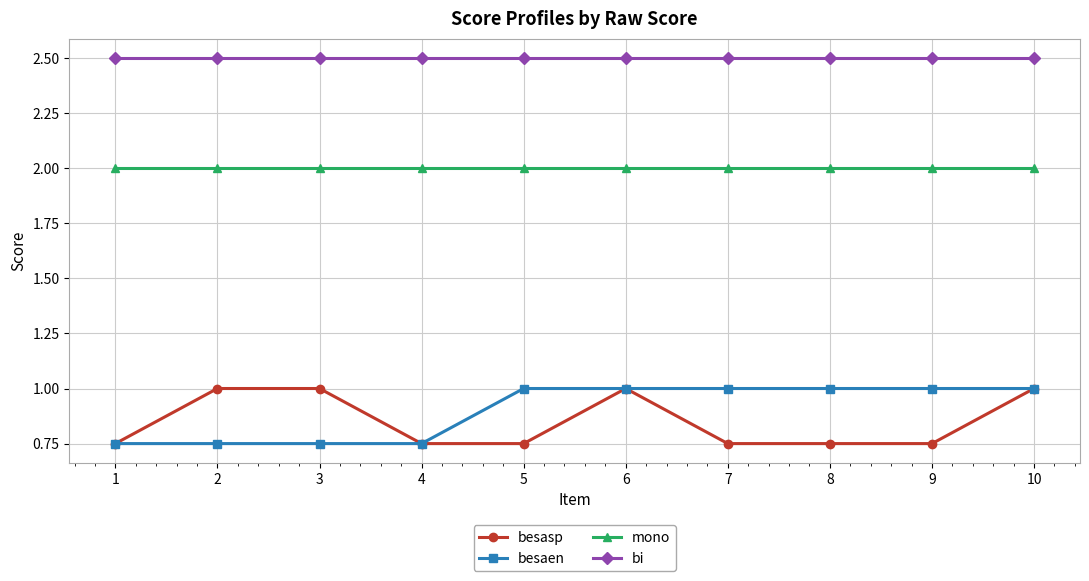

At 9, list the series in order from smallest to largest.

besasp, besaen, mono, bi